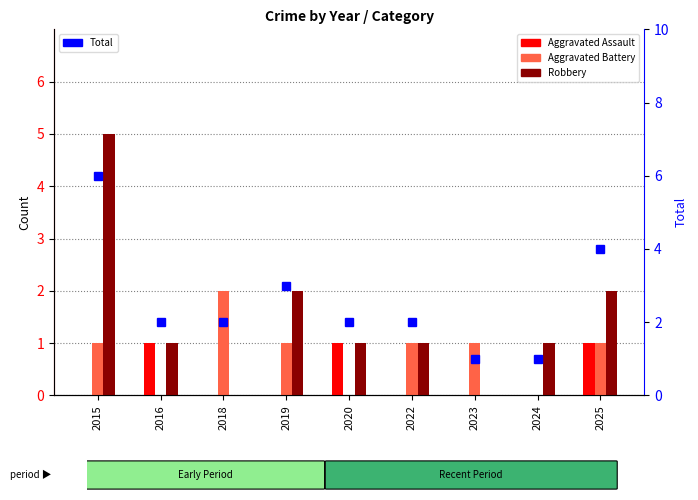

How many data points in Aggravated Battery are above 1?

1